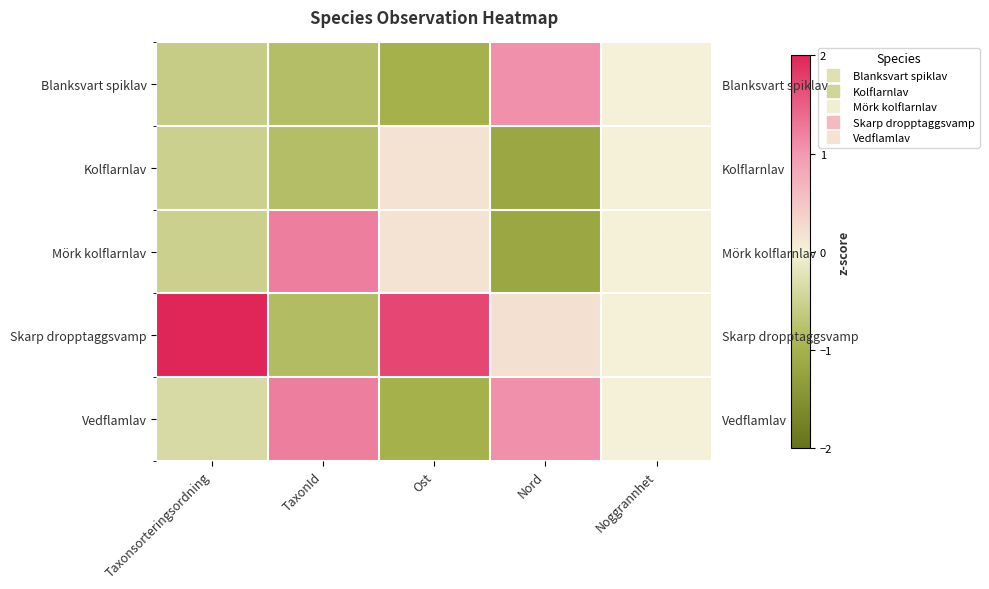

At which category is the sum across all series the highest?

Ost